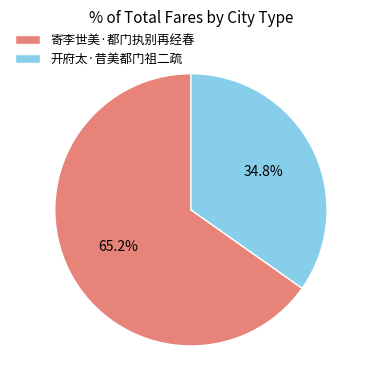

Which has a higher value, 寄李世美·都门执别再经春 or 开府太·昔美都门祖二疏?

寄李世美·都门执别再经春